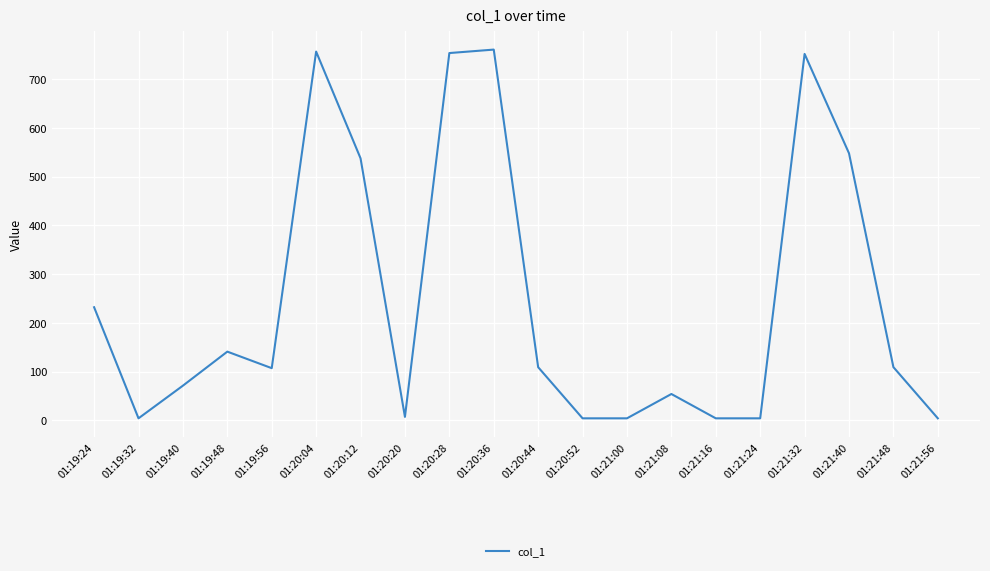

What is the ratio of the value at 01:20:04 to the value at 01:19:56?

7.1